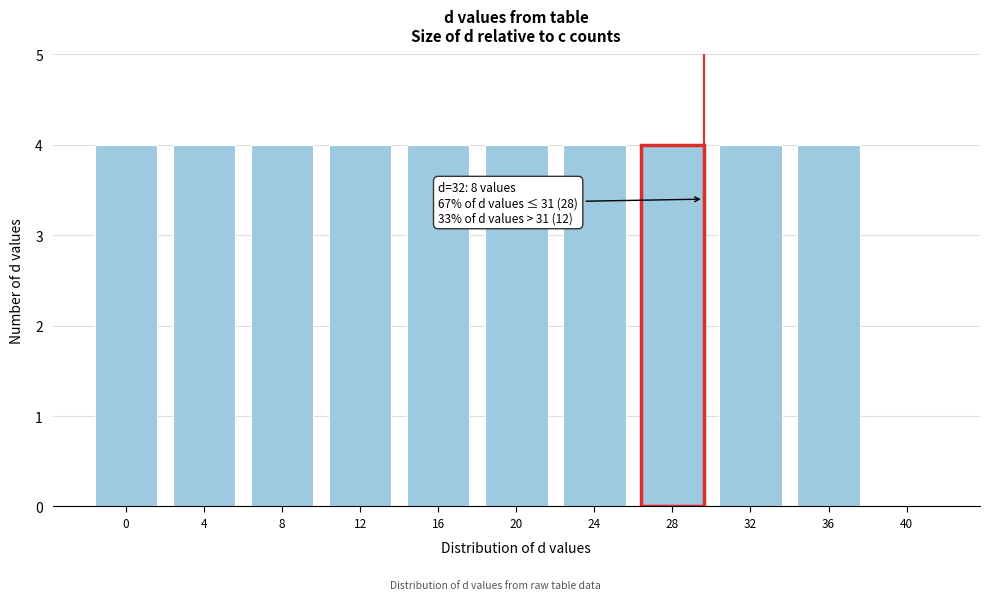

Reading right to left, what are all the values shown in this chart?

40=0	36=4	32=4	28=4	24=4	20=4	16=4	12=4	8=4	4=4	0=4